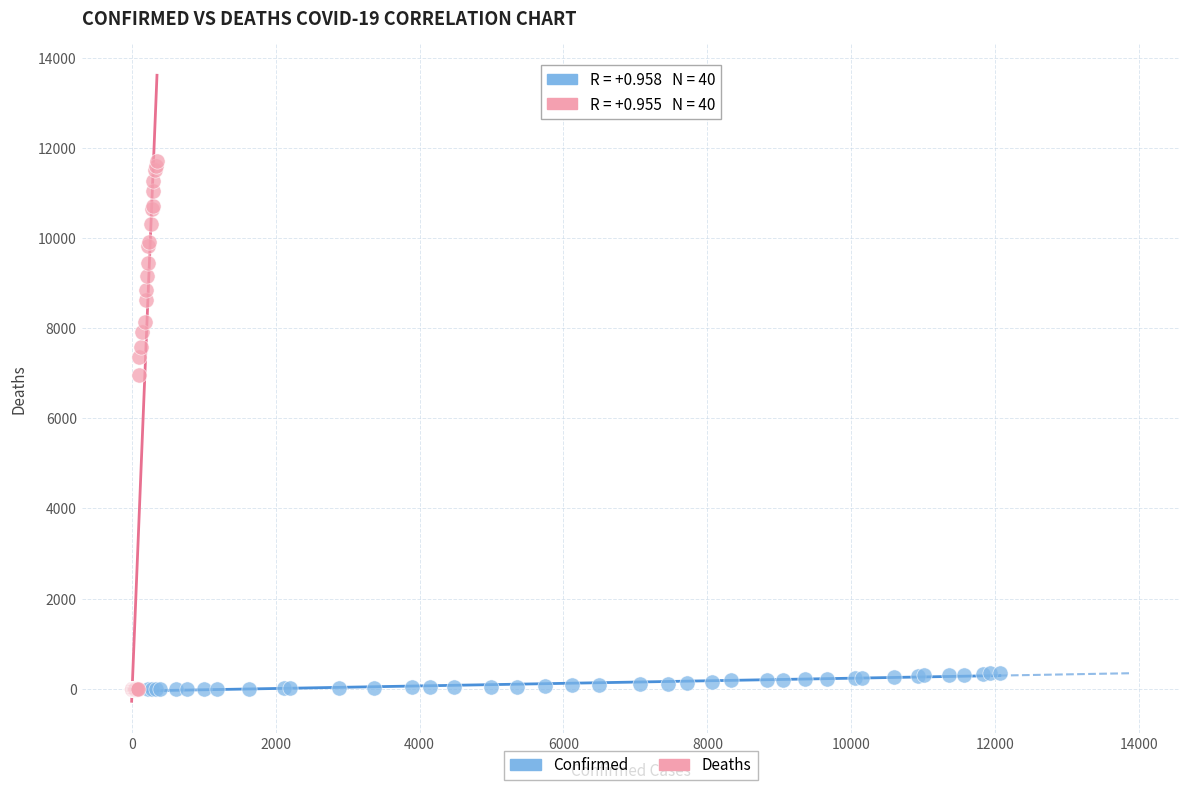

Which series has the largest Y range (max minus min)?

Deaths